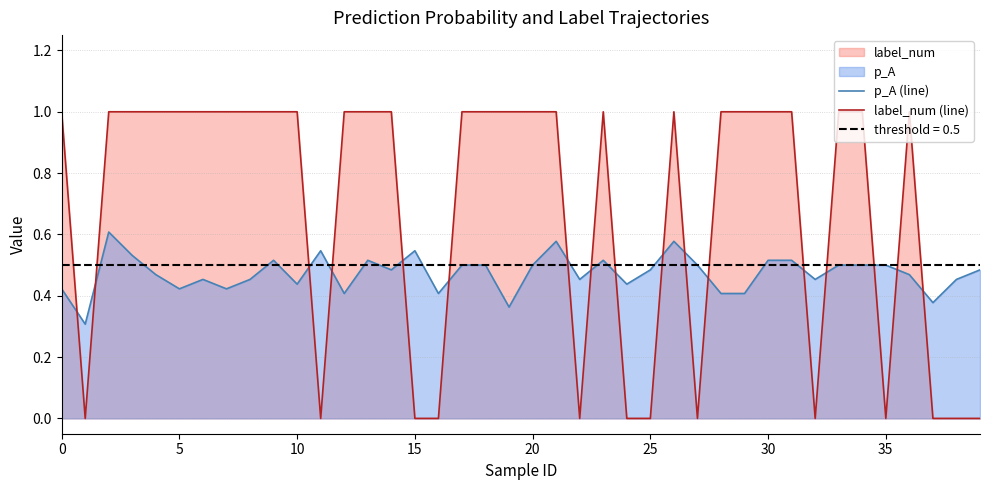

The label_num (line) series shows 1.0 at 0. True or false?

True